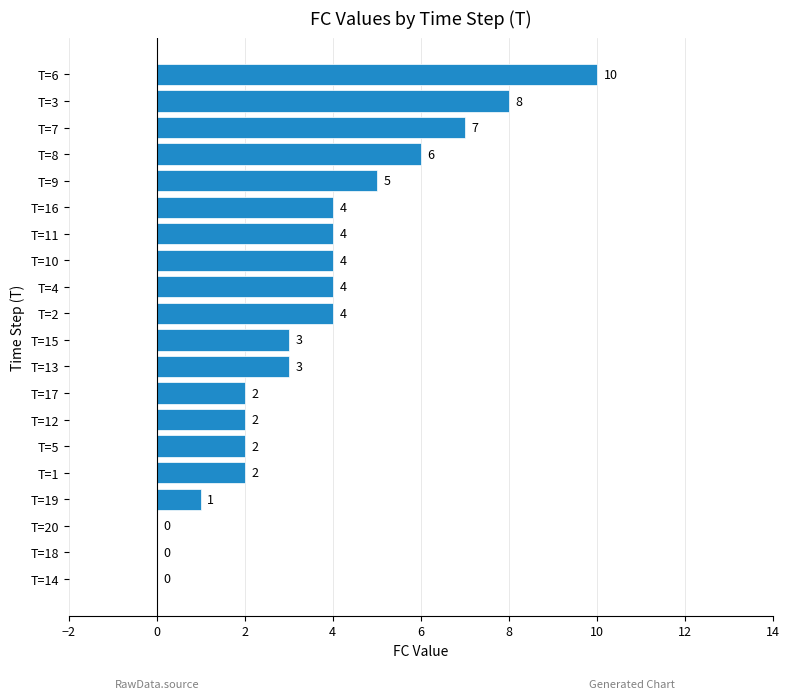

Which category has the highest value across all series?

T=6